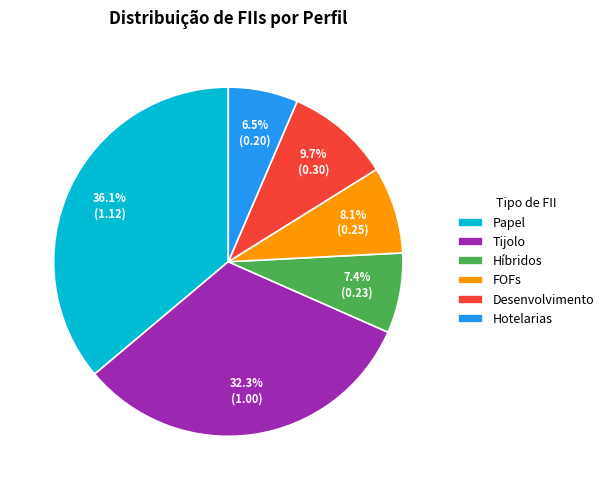

Rank the categories by value from highest to lowest.

Papel, Tijolo, Desenvolvimento, FOFs, Híbridos, Hotelarias